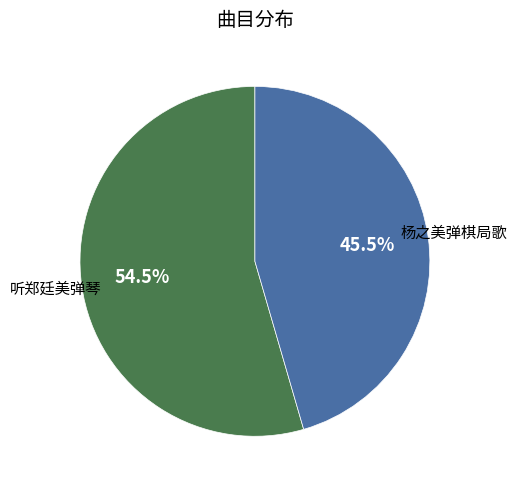

Between 听郑廷美弹琴 and 杨之美弹棋局歌, which is larger?

听郑廷美弹琴